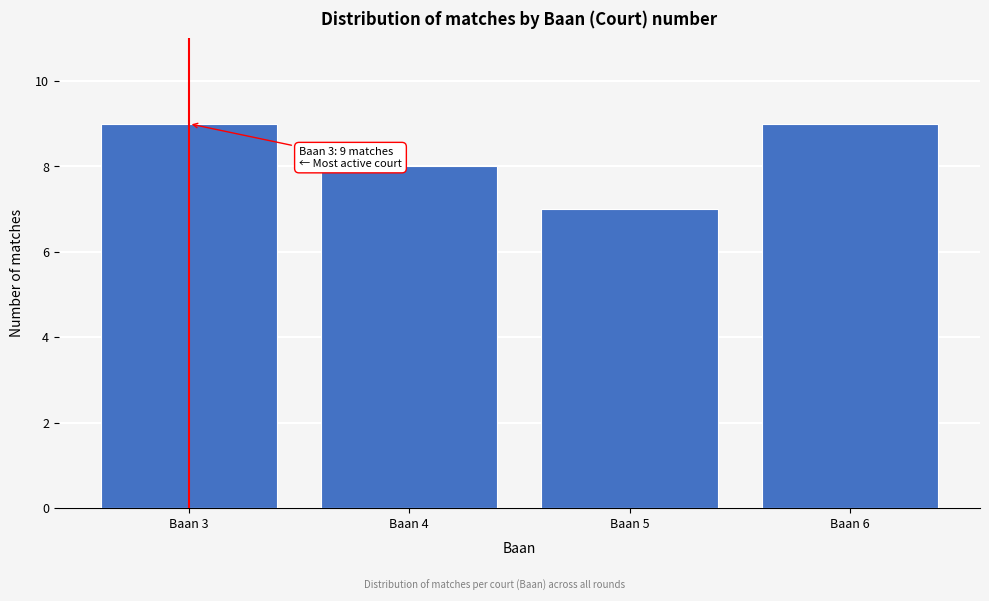

Reading left to right, extract all data points from this chart.

Baan 3=9	Baan 4=8	Baan 5=7	Baan 6=9